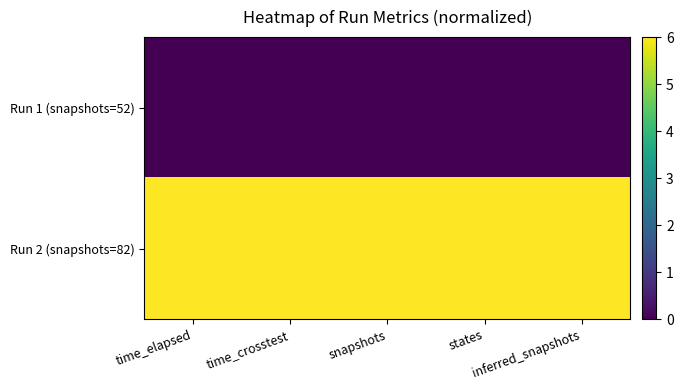

Which series has the largest total across all categories?

Run 2 (snapshots=82)